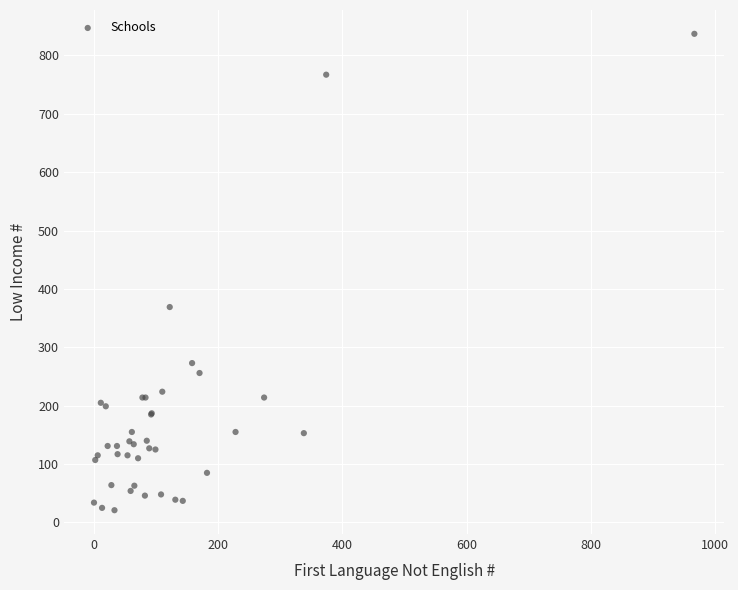

What Y value in the scatter plot is closest to 429?

369